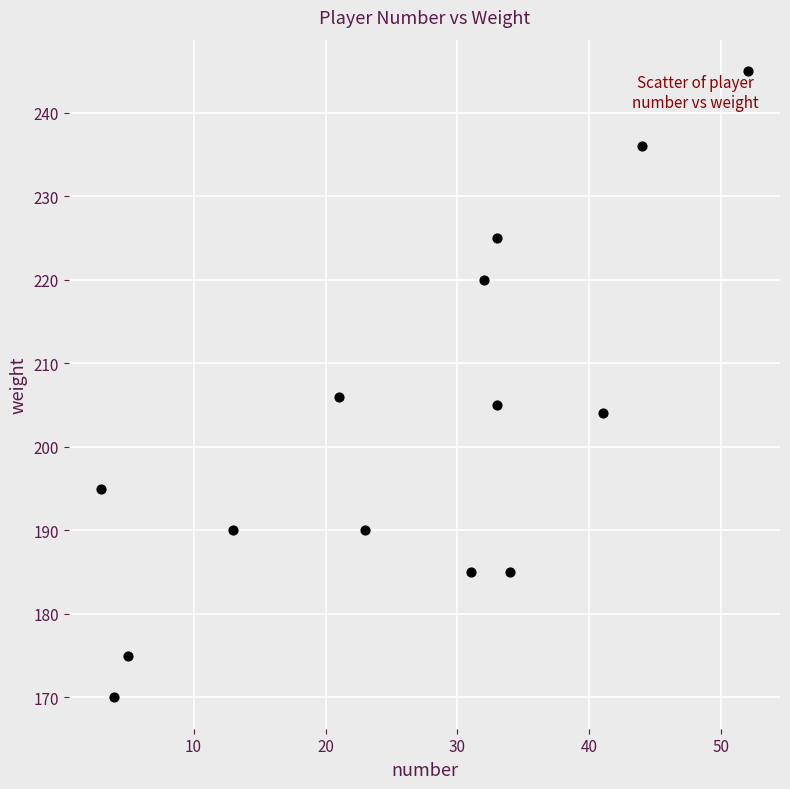

What is the range of X values (max minus min)?

49